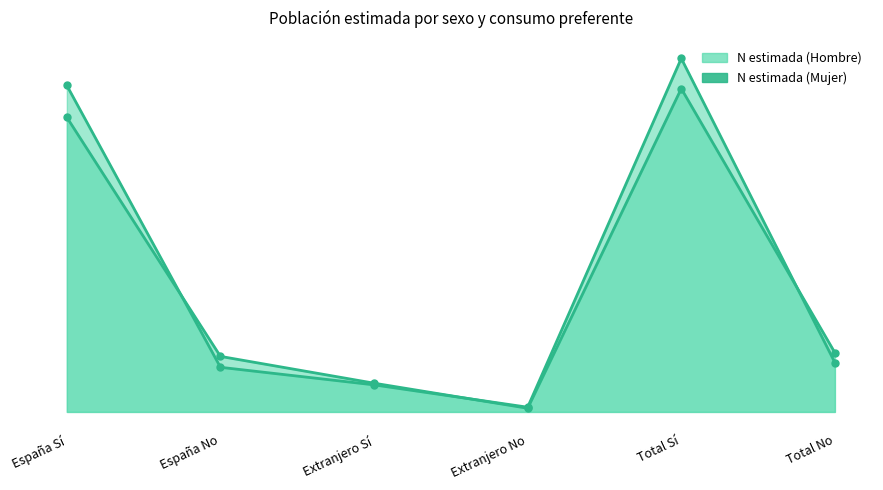

At which category does N estimada (Mujer) reach its first local valley?

Extranjero No